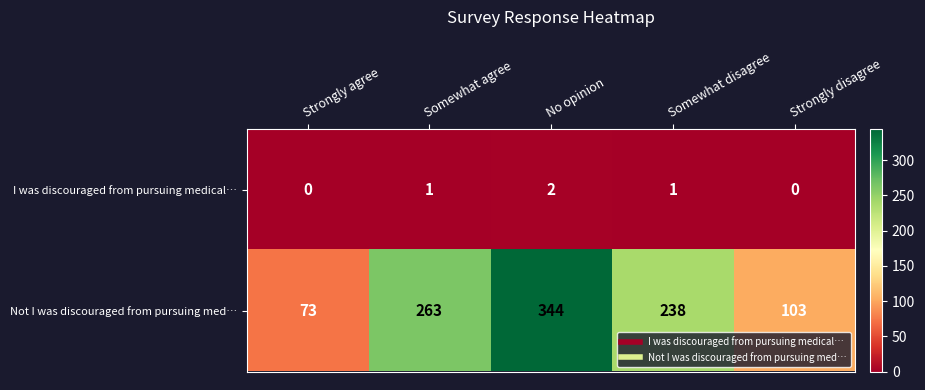

What is the total value across all series at Somewhat disagree?

239